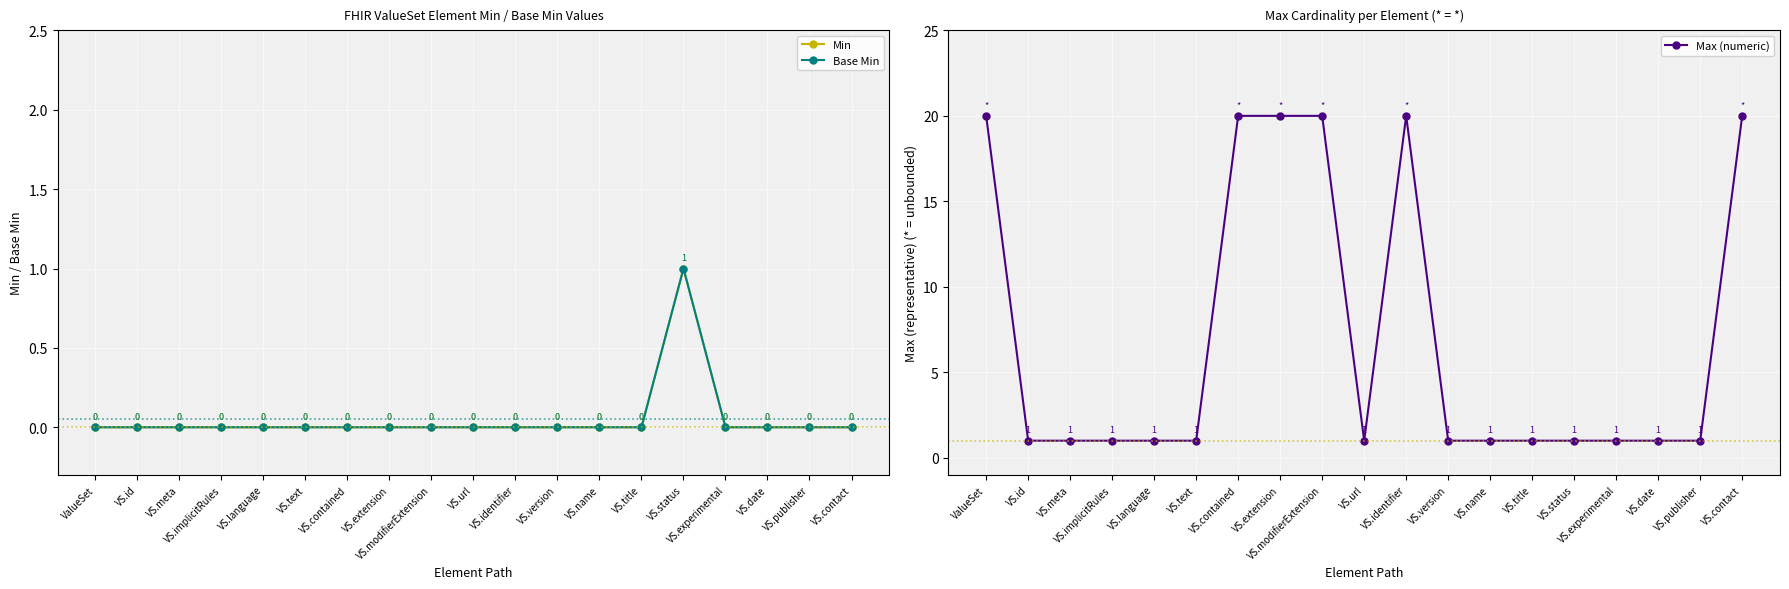

How many categories are shown in the chart?

19